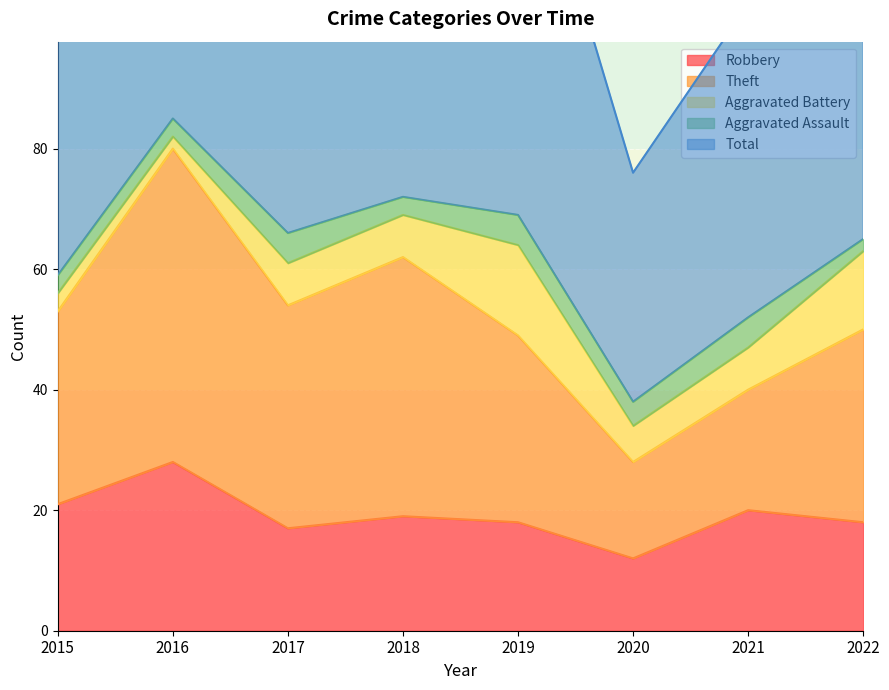

What is the spread (max minus min) of values at 2016?

142